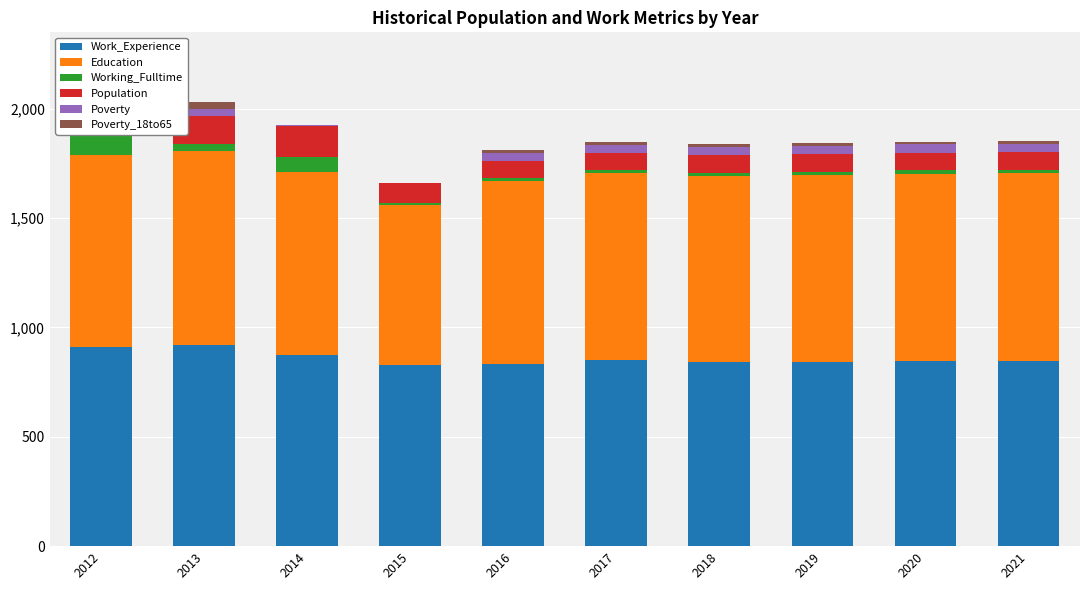

What is the lowest value of the Working_Fulltime series?

10